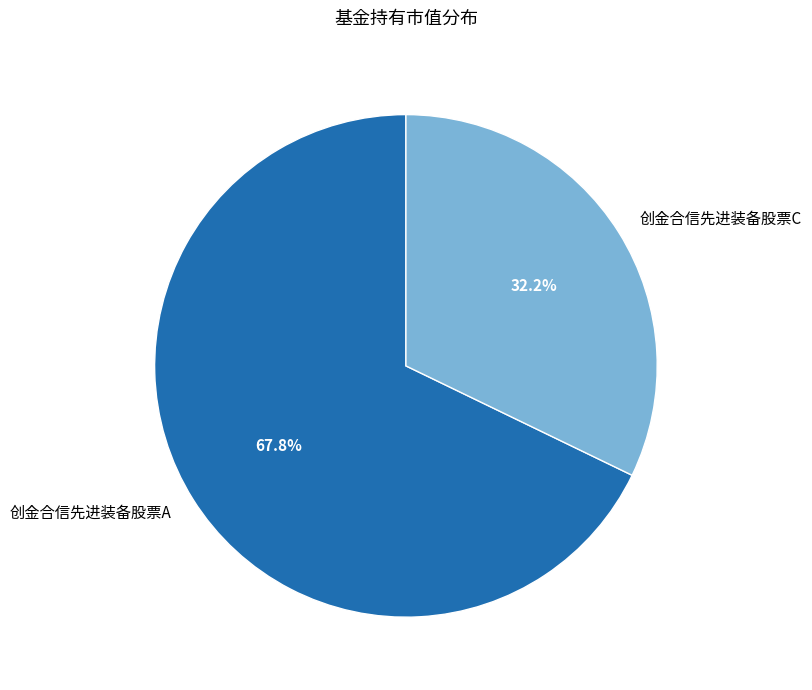

To the nearest percent, what percentage of the pie is 创金合信先进装备股票A?

68%